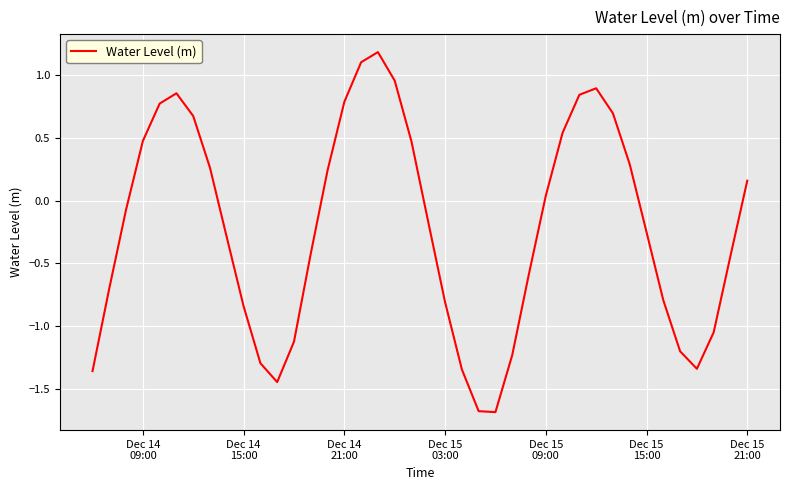

What is the minimum value shown in the chart?

-1.7